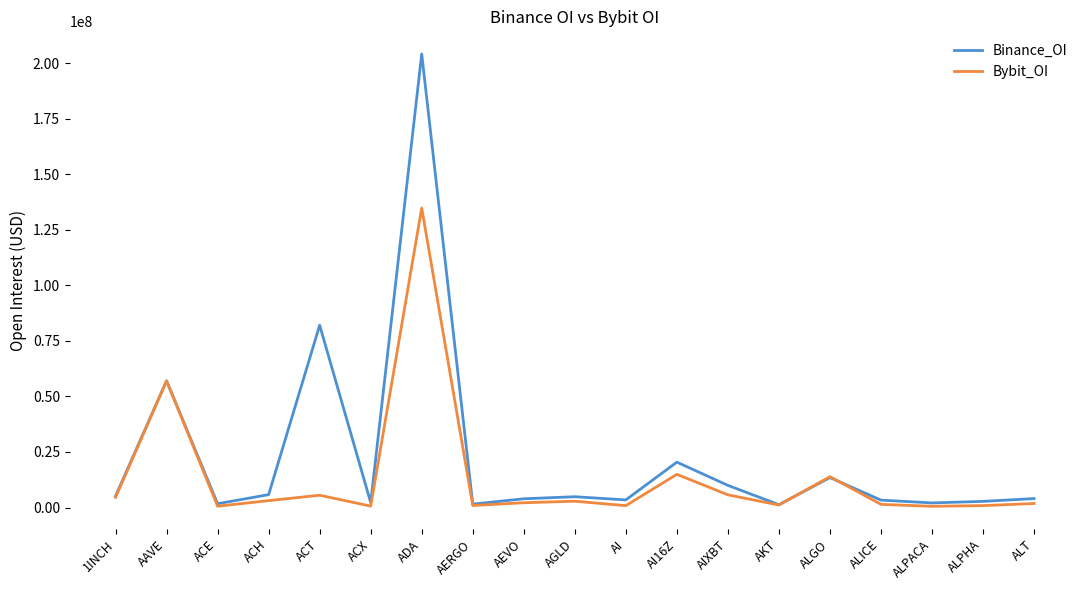

Which series has the largest total across all categories?

Binance_OI